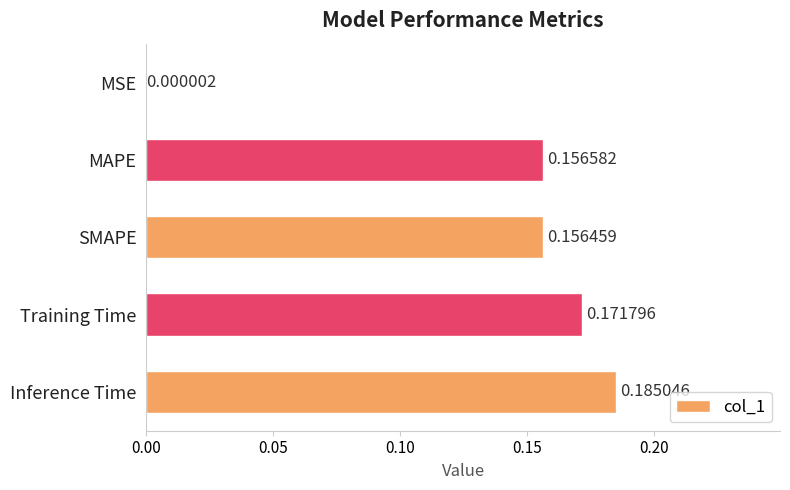

At which label is the value closest to 0?

MSE